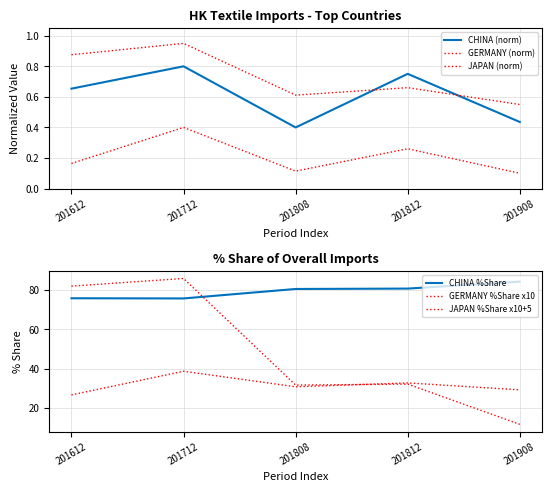

Rank the categories by CHINA (norm) value from lowest to highest.

201808, 201908, 201612, 201812, 201712